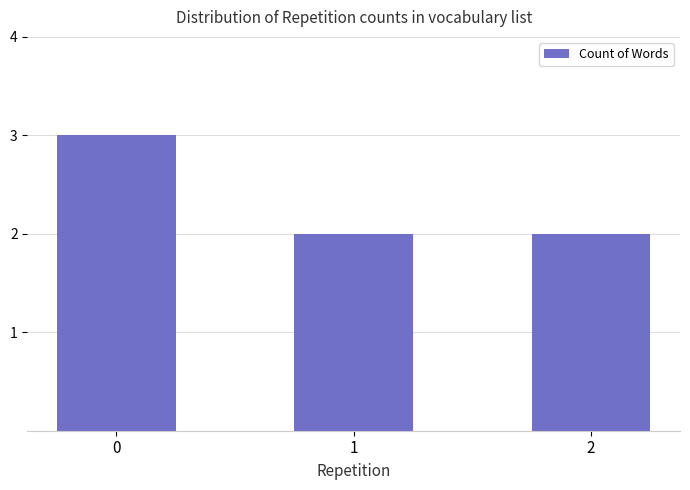

How many data points does each series have?

3